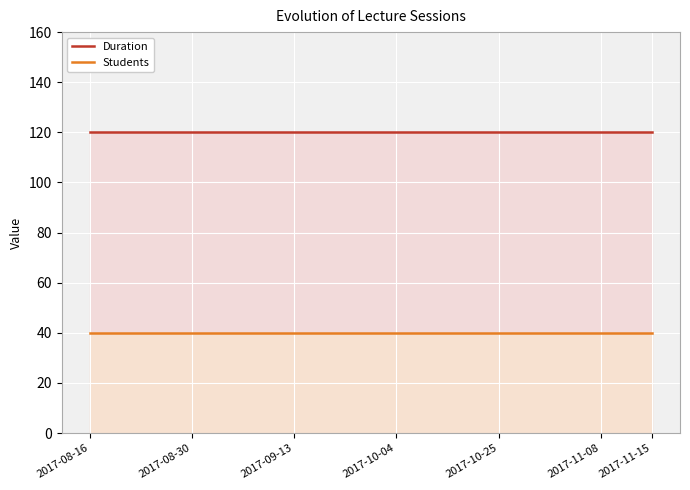

The Students series shows 40 at 2017-11-08. True or false?

True